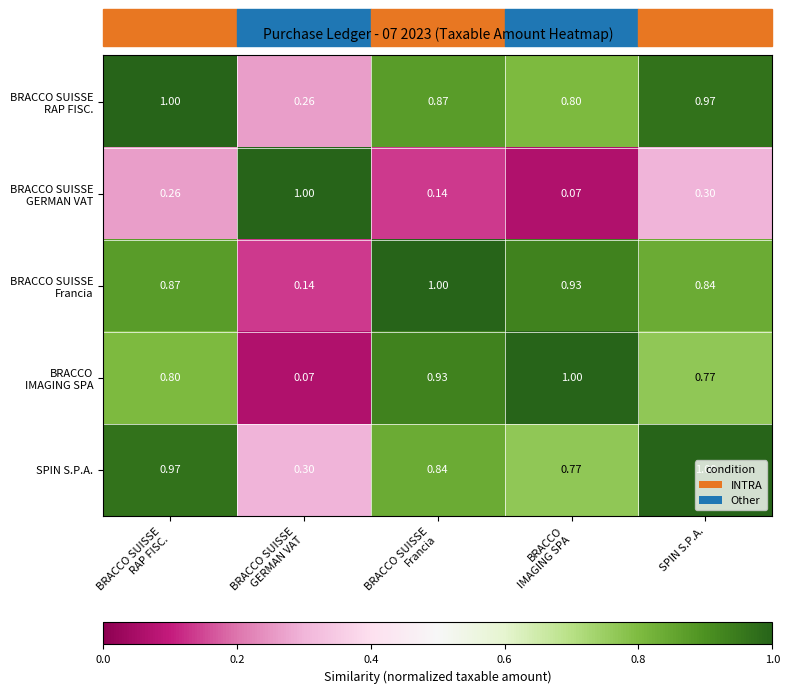

How many distinct data groups are displayed?

5